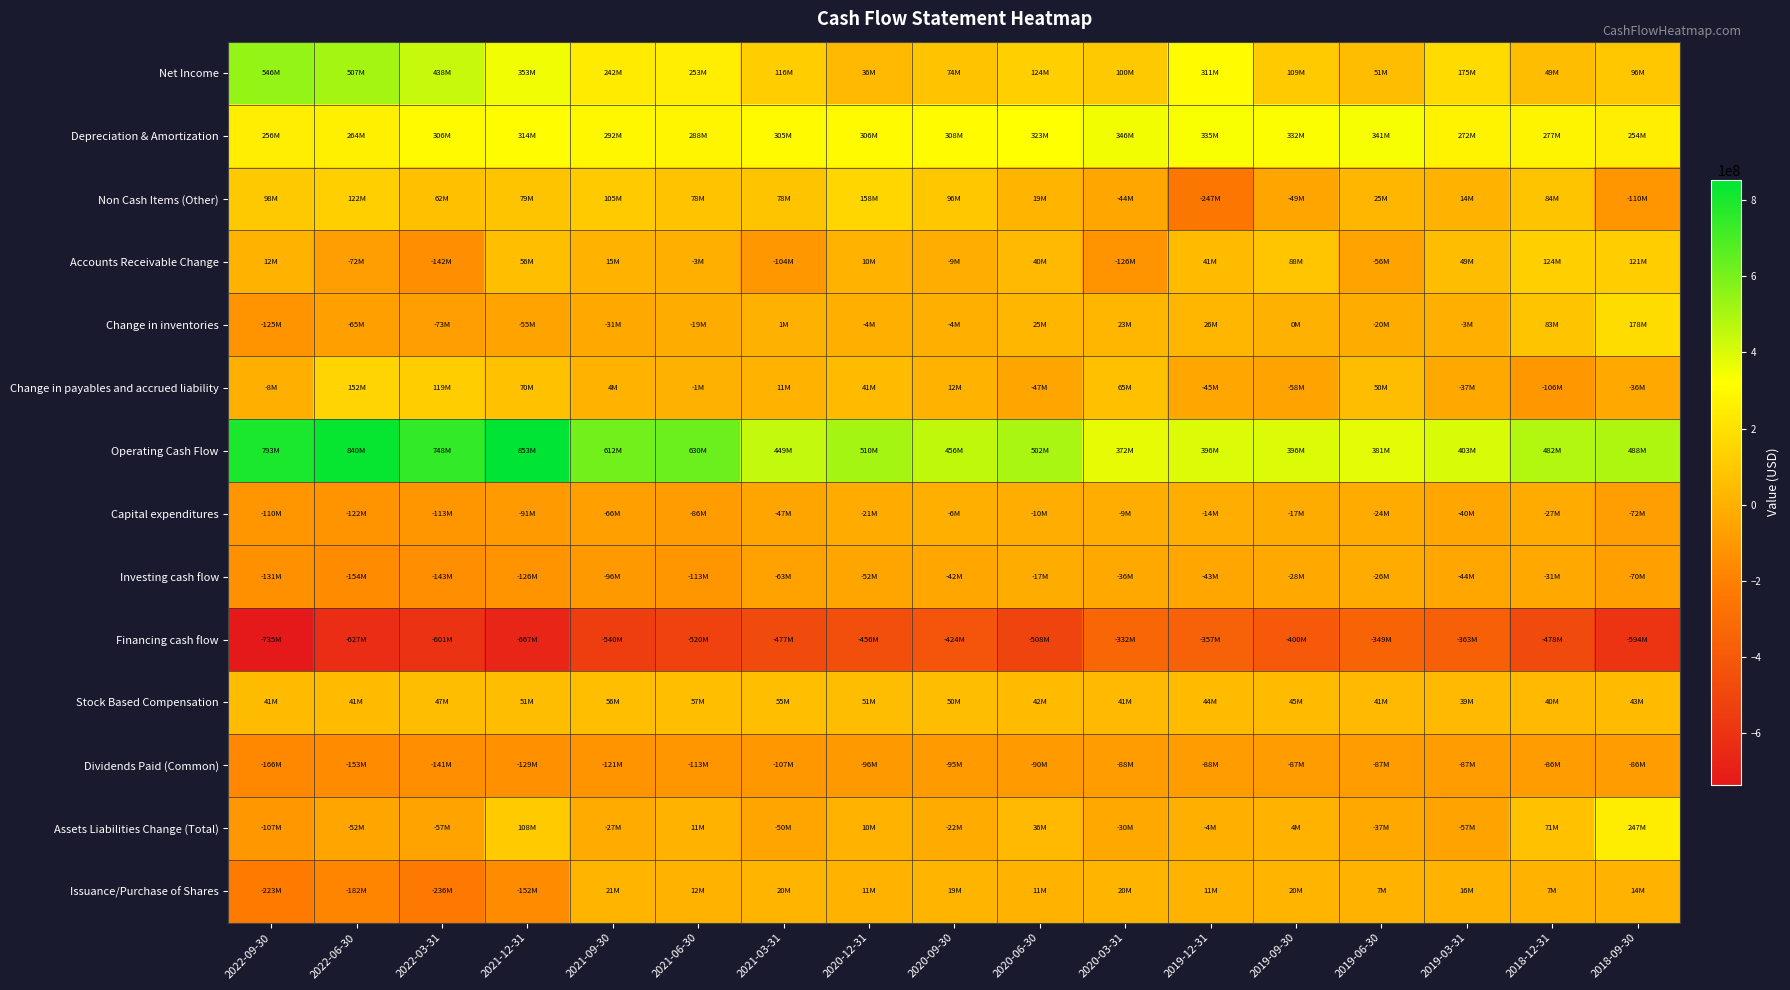

At 2021-12-31, list the series in order from largest to smallest.

Operating Cash Flow, Net Income, Depreciation & Amortization, Assets Liabilities Change (Total), Non Cash Items (Other), Change in payables and accrued liability, Accounts Receivable Change, Stock Based Compensation, Change in inventories, Capital expenditures, Investing cash flow, Dividends Paid (Common), Issuance/Purchase of Shares, Financing cash flow